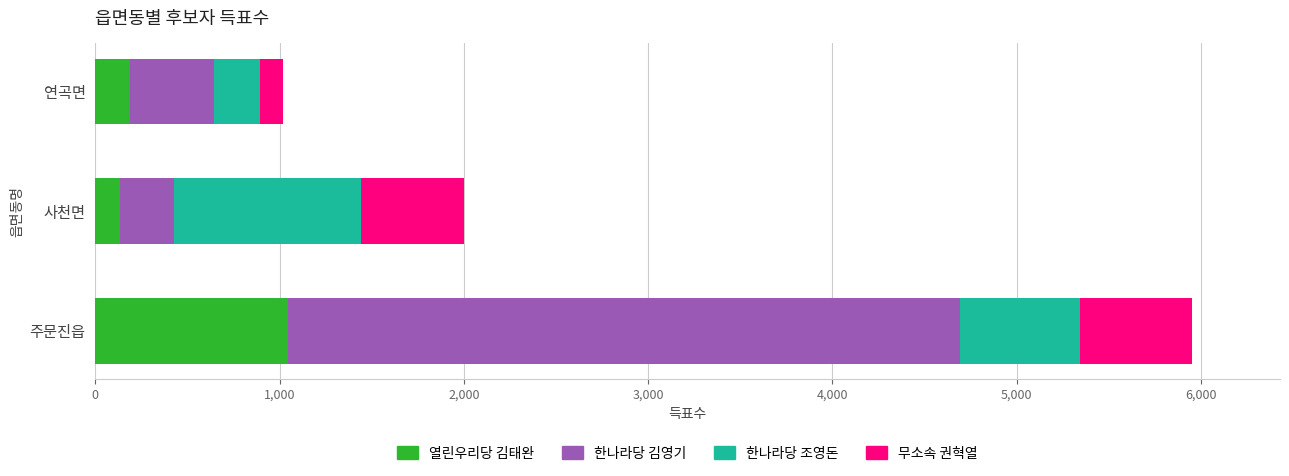

The 열린우리당 김태완 series shows 134 at 사천면. True or false?

True